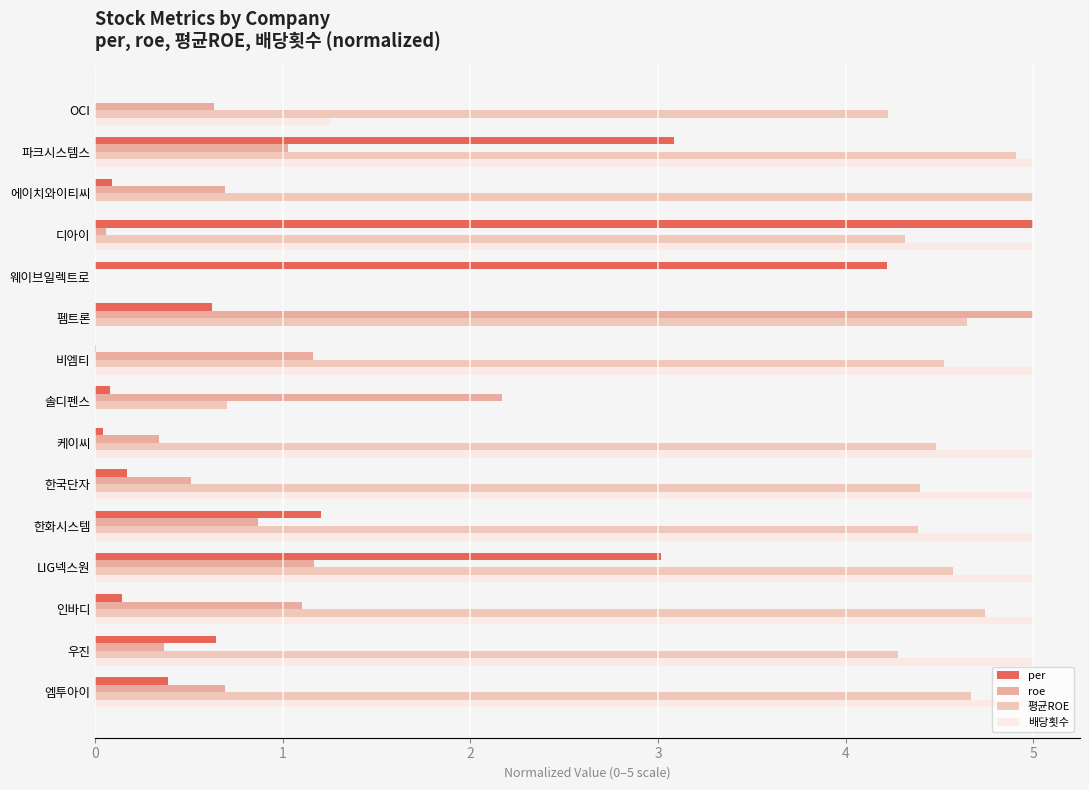

The 배당횟수 series shows 2.4 at 펨트론. True or false?

False